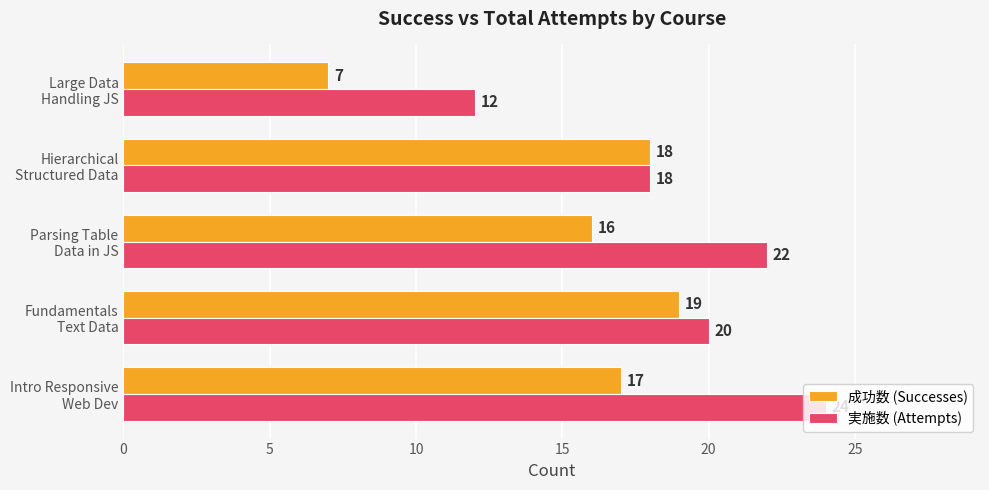

What is the difference between the maximum and minimum values in the 成功数 (Successes) series?

12